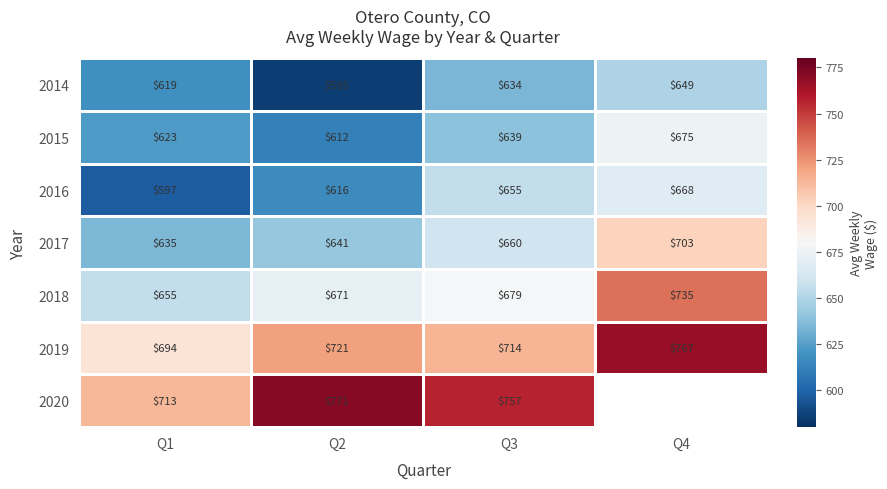

What is the difference between the 2014 values at Q3 and Q2?

49